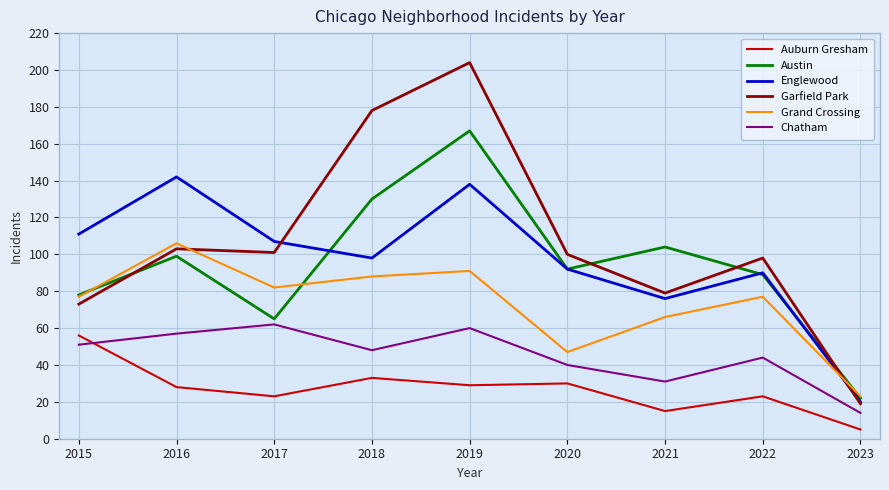

Which series changed the most between 2017 and 2022?

Austin